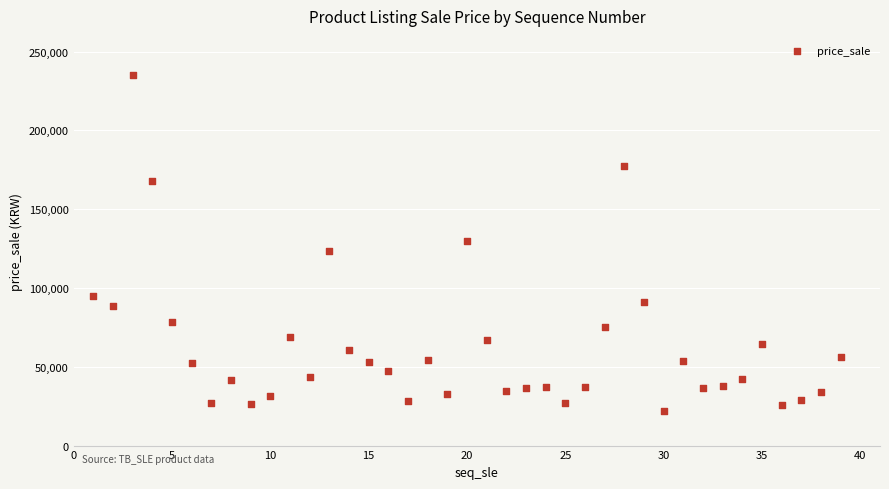

What is the range of Y values (max minus min)?

213030